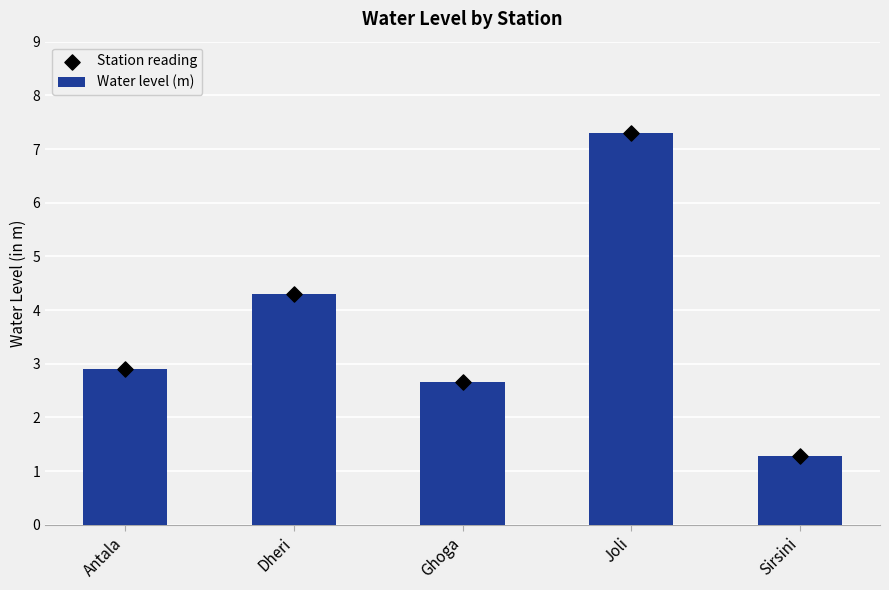

At how many categories does at least one series exceed 4?

2